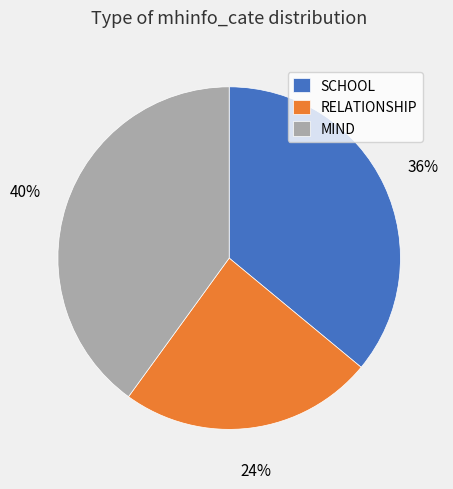

Rank the categories by value from highest to lowest.

MIND, SCHOOL, RELATIONSHIP